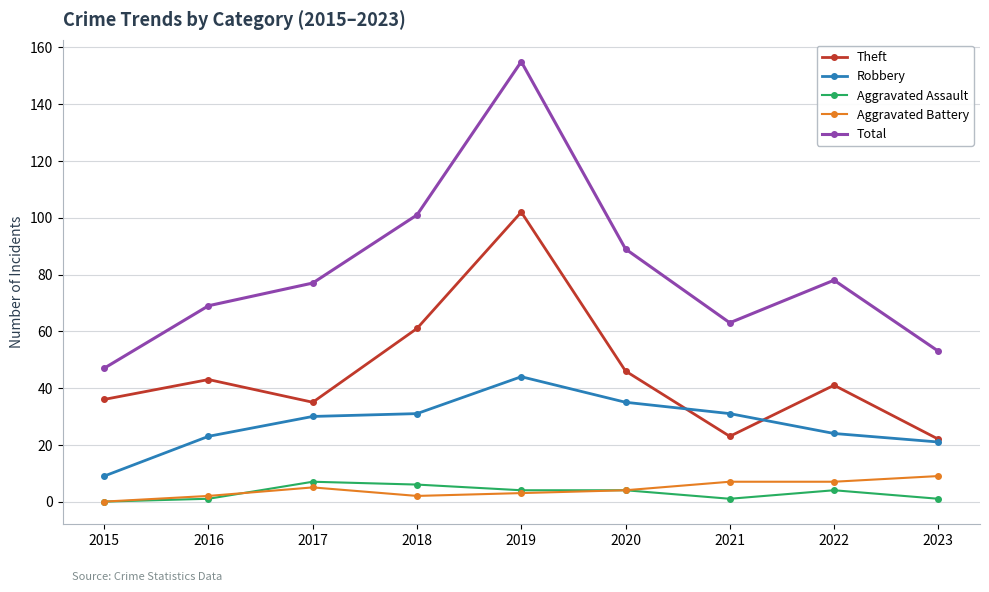

At which category does Total reach its first local peak?

2019